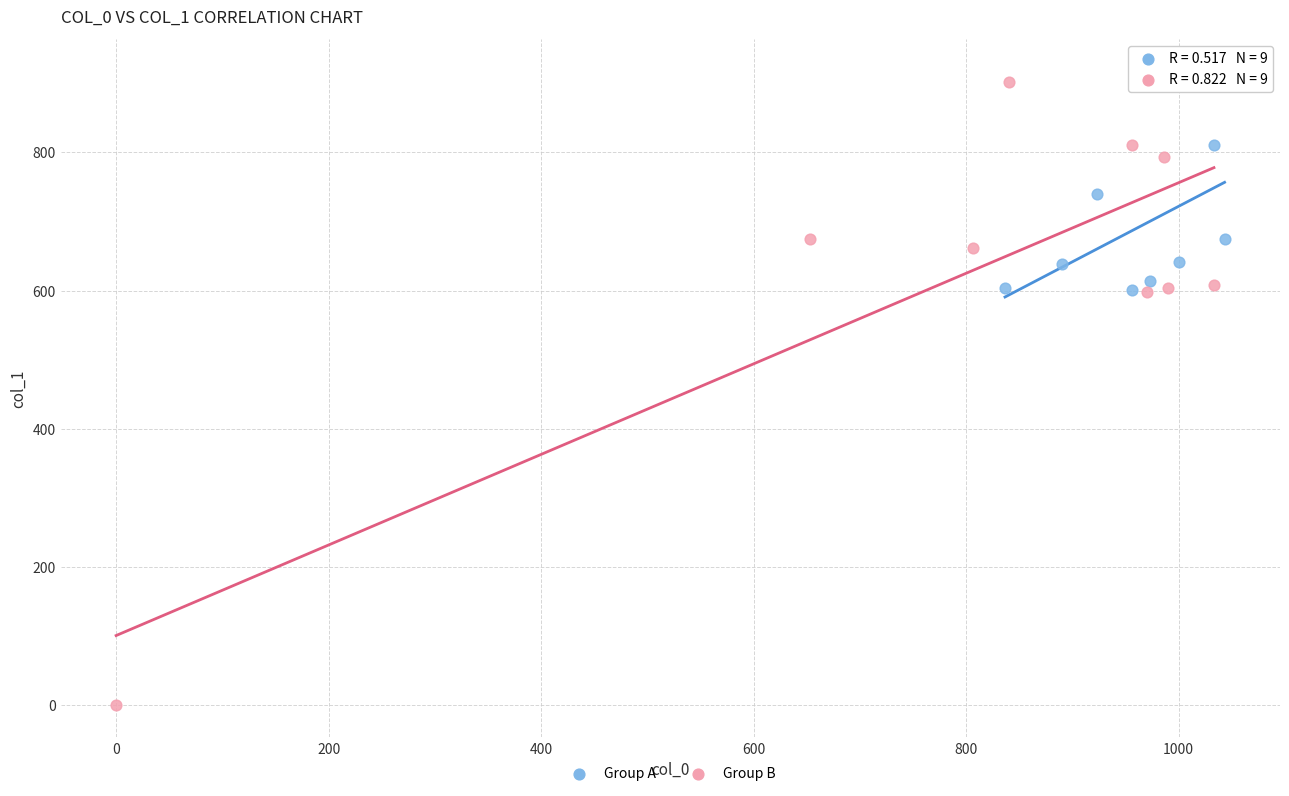

What are all the series names shown in the legend?

Group A, Group B